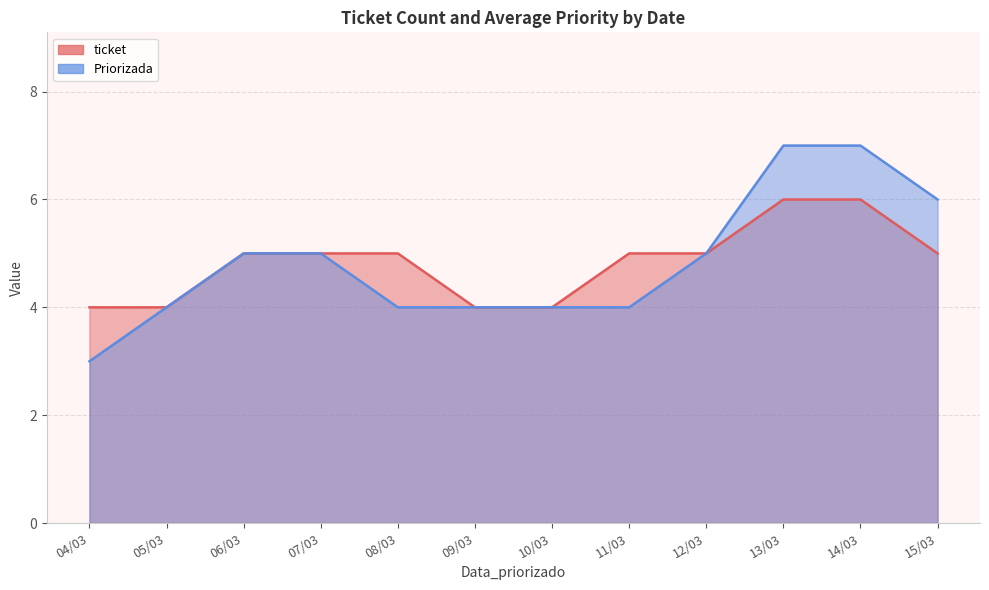

Rank the series by their maximum value, from lowest to highest.

ticket, Priorizada